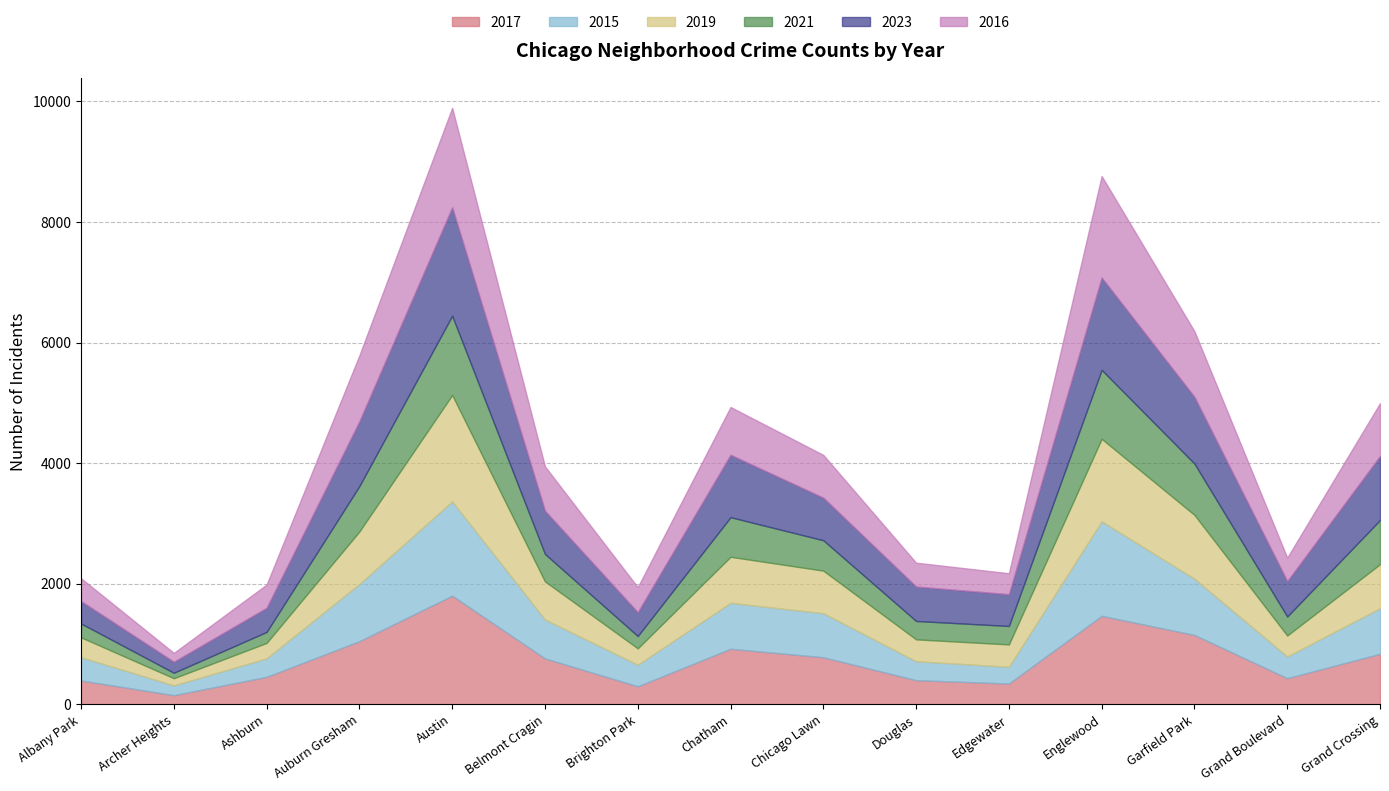

How many interior local peaks does the 2023 series have?

3